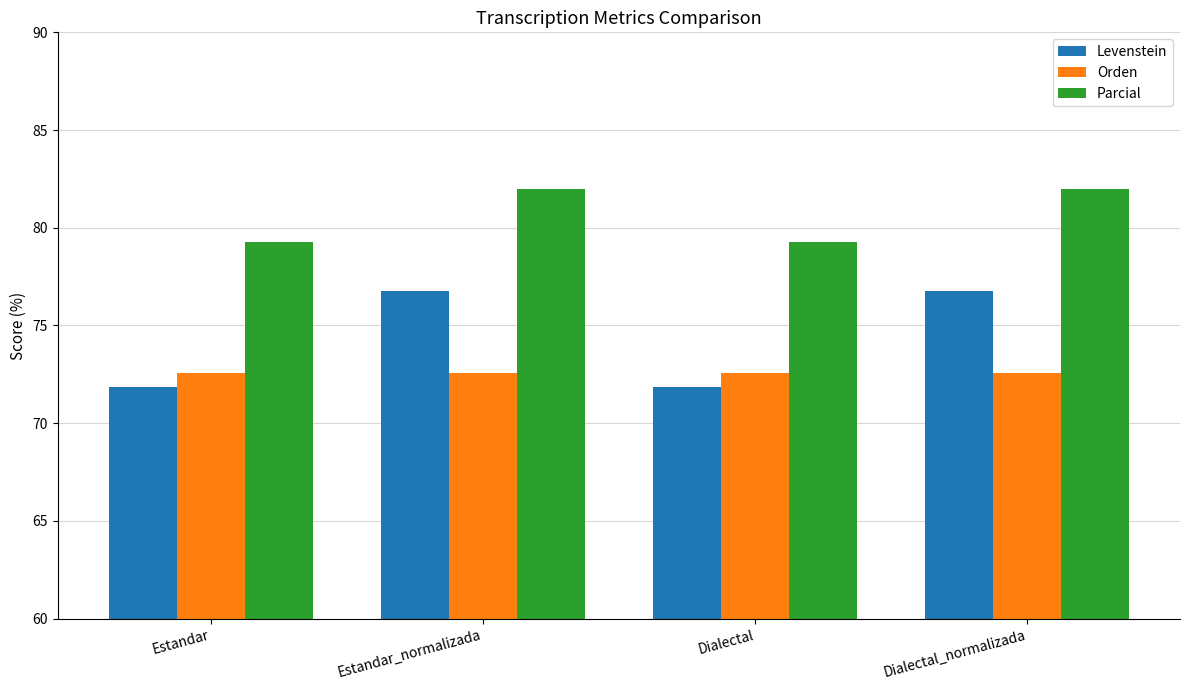

Count the number of data series in this chart.

3